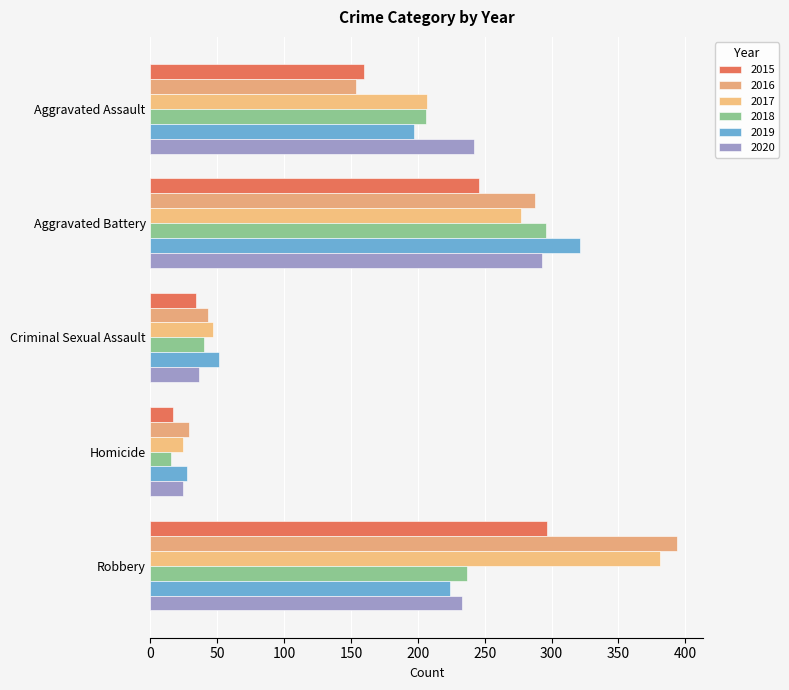

What is the greatest value displayed?

394